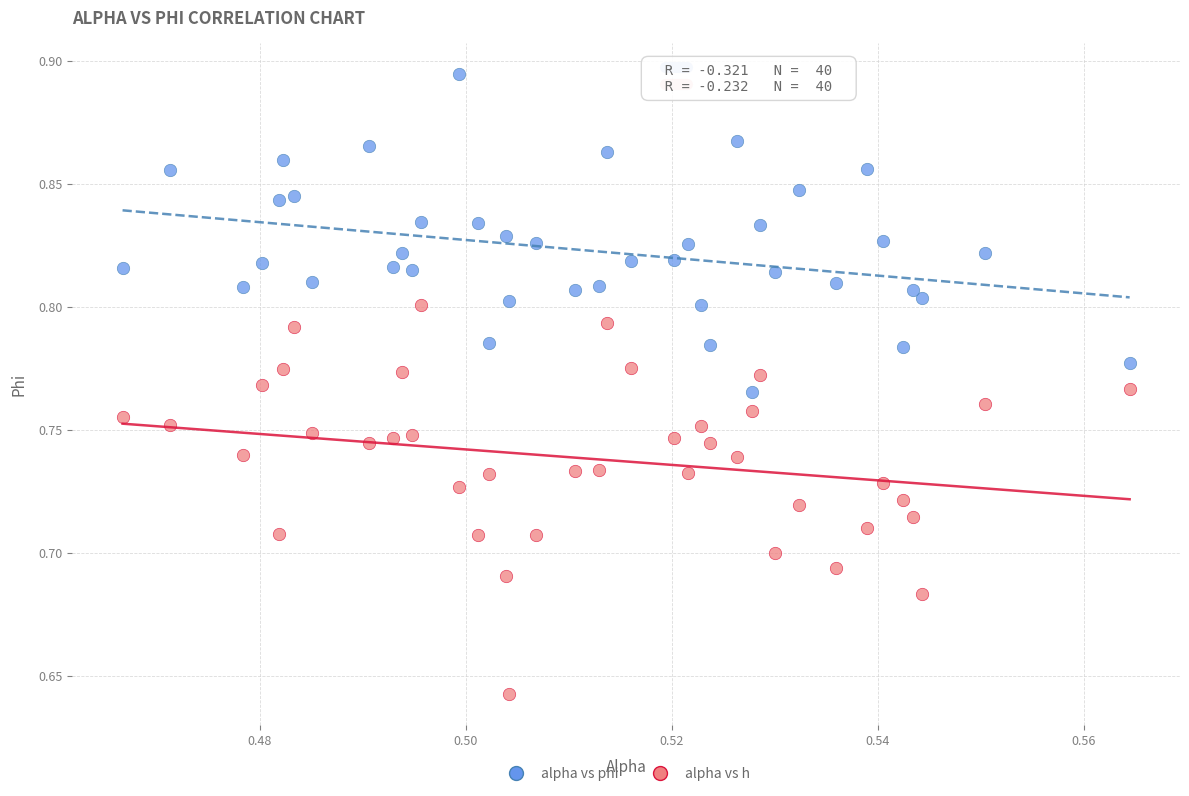

Across all data points, what is the range of Y values (max minus min)?

0.3